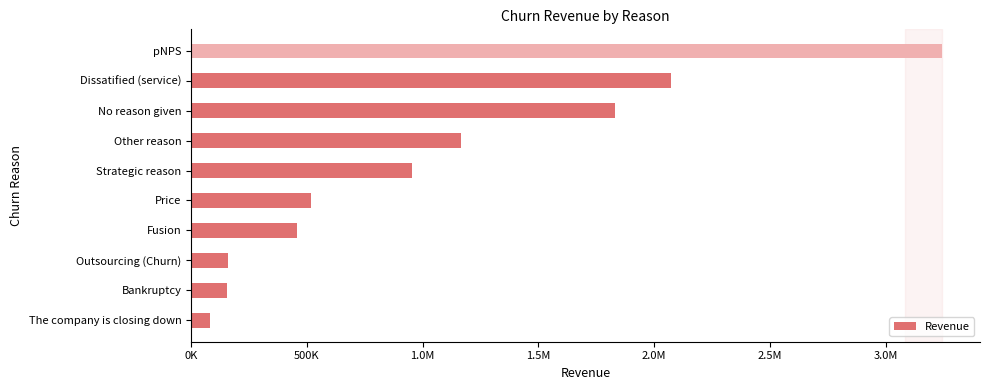

What is the smallest value displayed?

81622.1